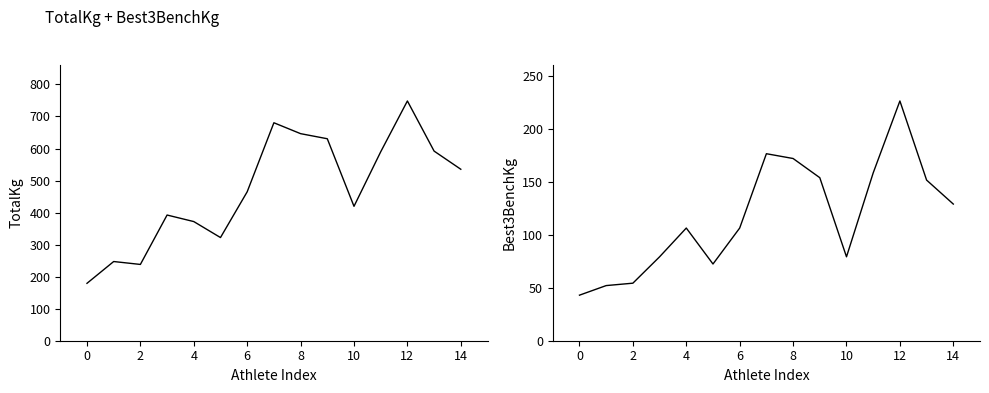

Is it true that TotalKg equals 51.6 at 0?

False